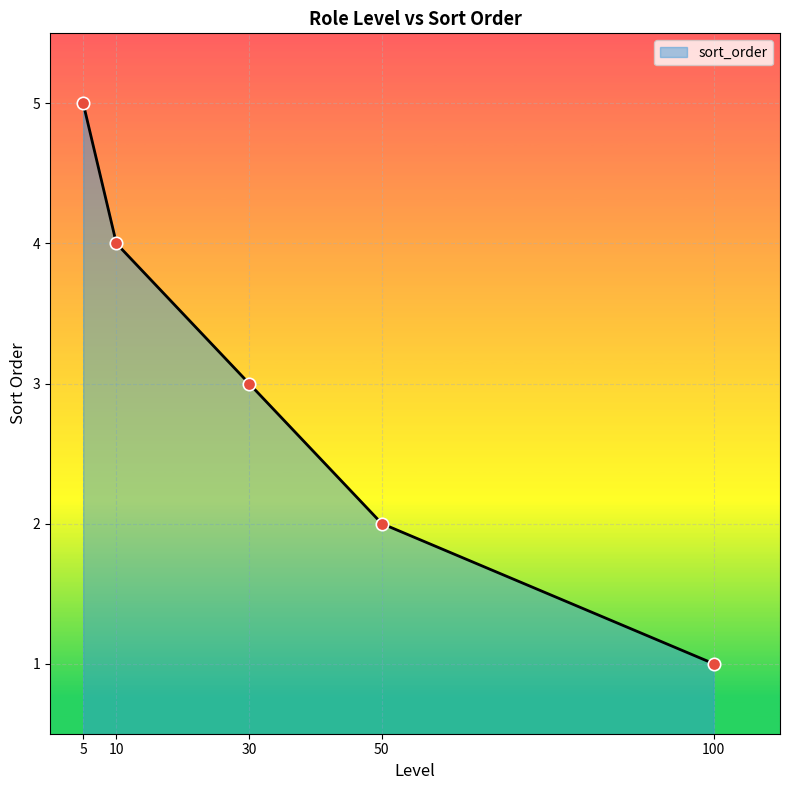

Between 10 and 30, which is larger?

10